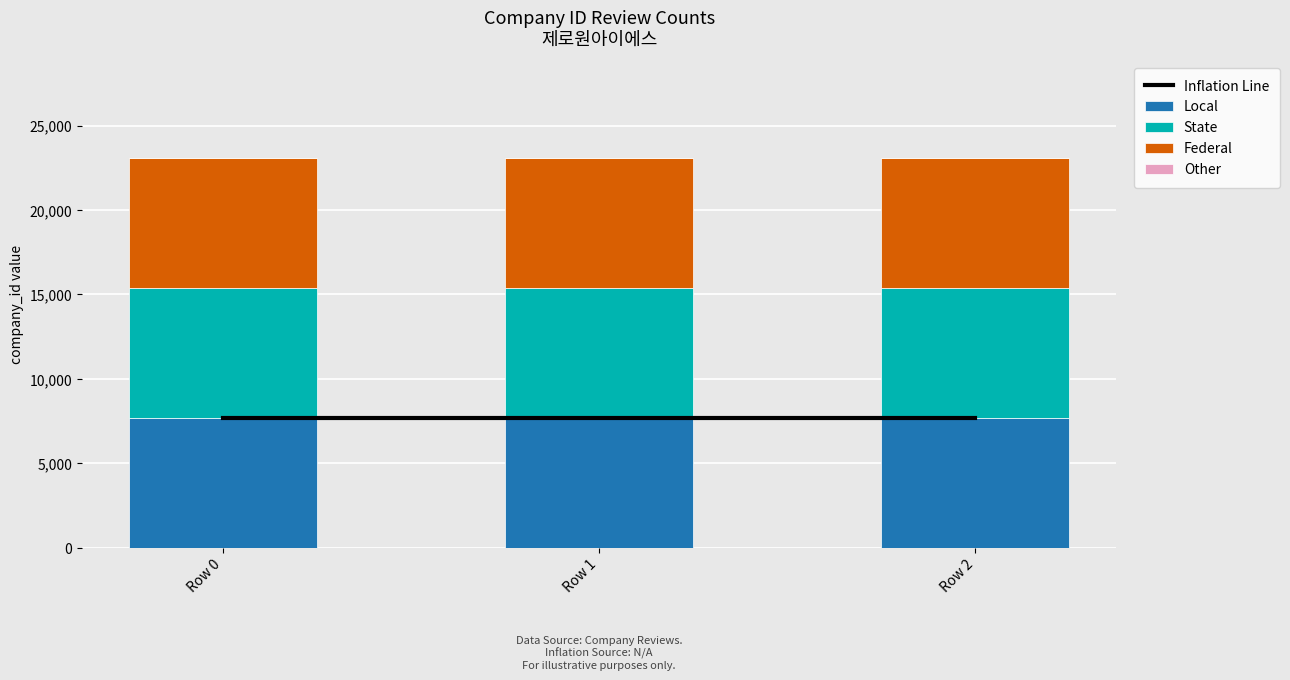

Between Row 1 and Row 2, which series saw the biggest shift?

Inflation Line